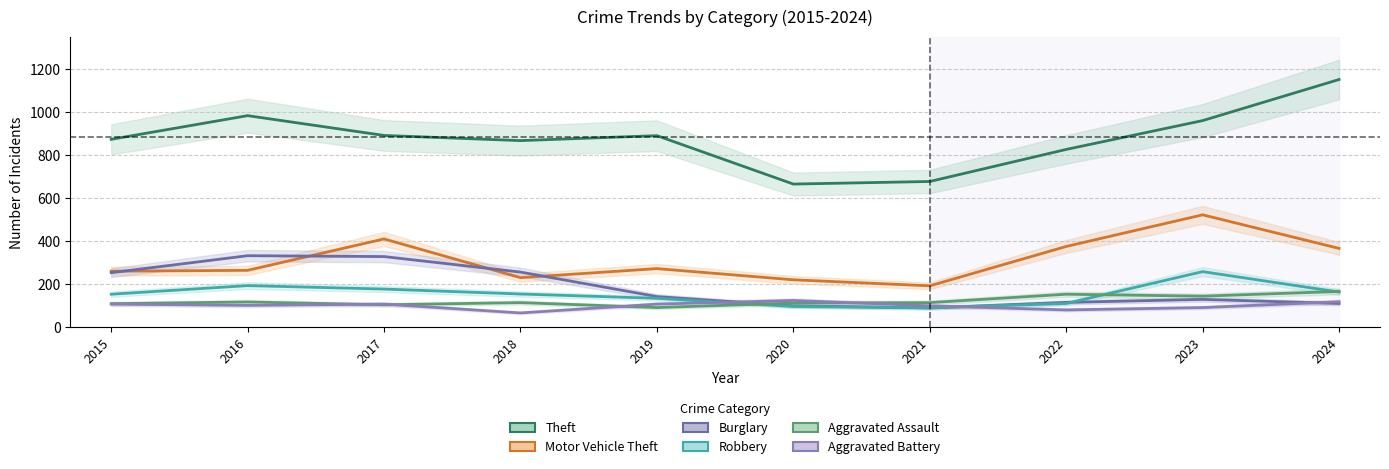

Reading left to right, what are all the values shown in this chart?

Theft: 874	984	892	868	891	666	678	827	961	1152
Motor Vehicle Theft: 261	265	411	231	273	221	193	376	523	367
Burglary: 254	333	329	257	143	100	90	116	130	111
Robbery: 154	194	178	155	135	97	91	111	259	164
Aggravated Assault: 110	118	105	115	92	113	115	154	145	167
Aggravated Battery: 108	102	108	67	108	125	100	81	92	119